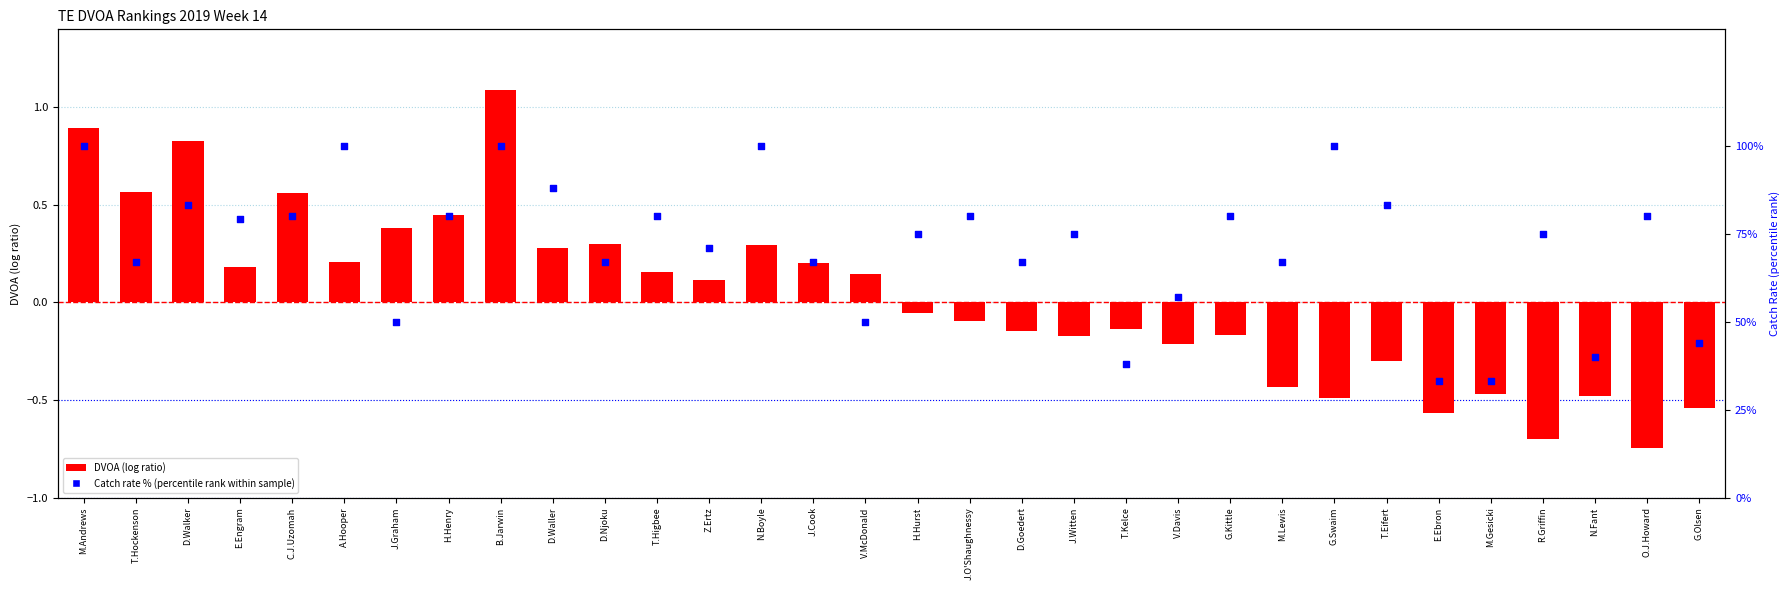

Which series reaches the minimum Y coordinate?

DVOA